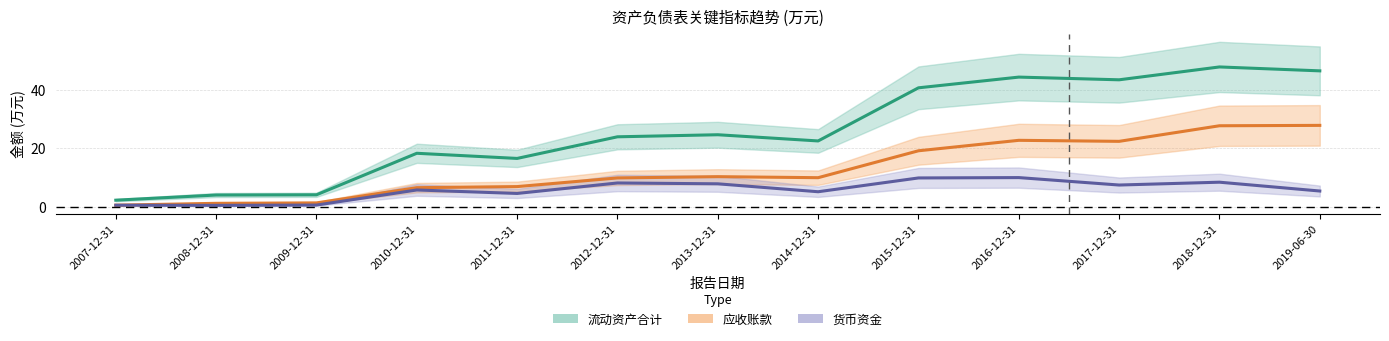

Which series has the largest total across all categories?

流动资产合计